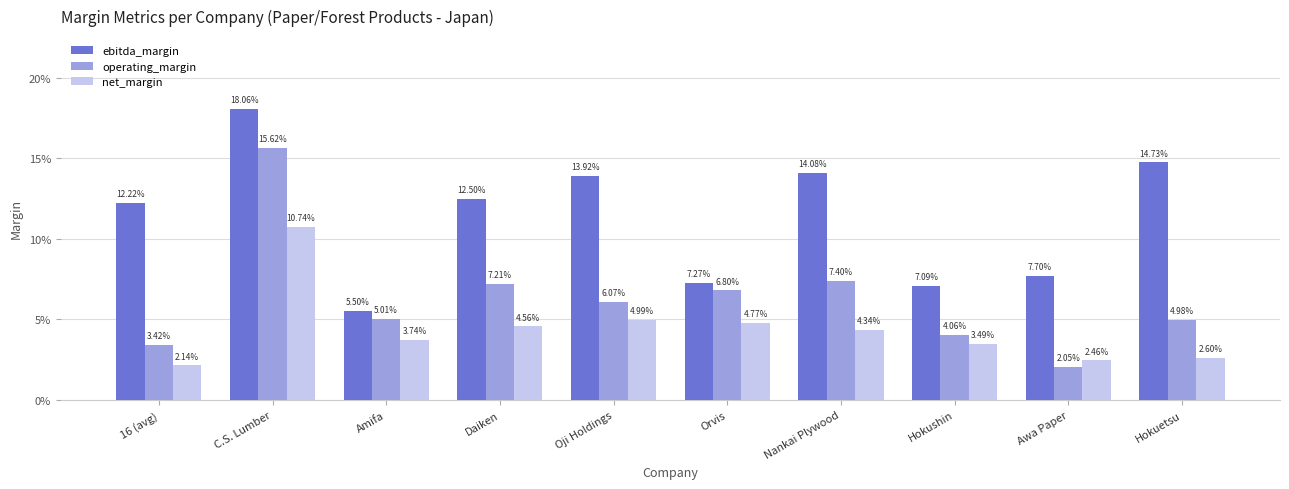

Which series has the largest range (max minus min)?

operating_margin